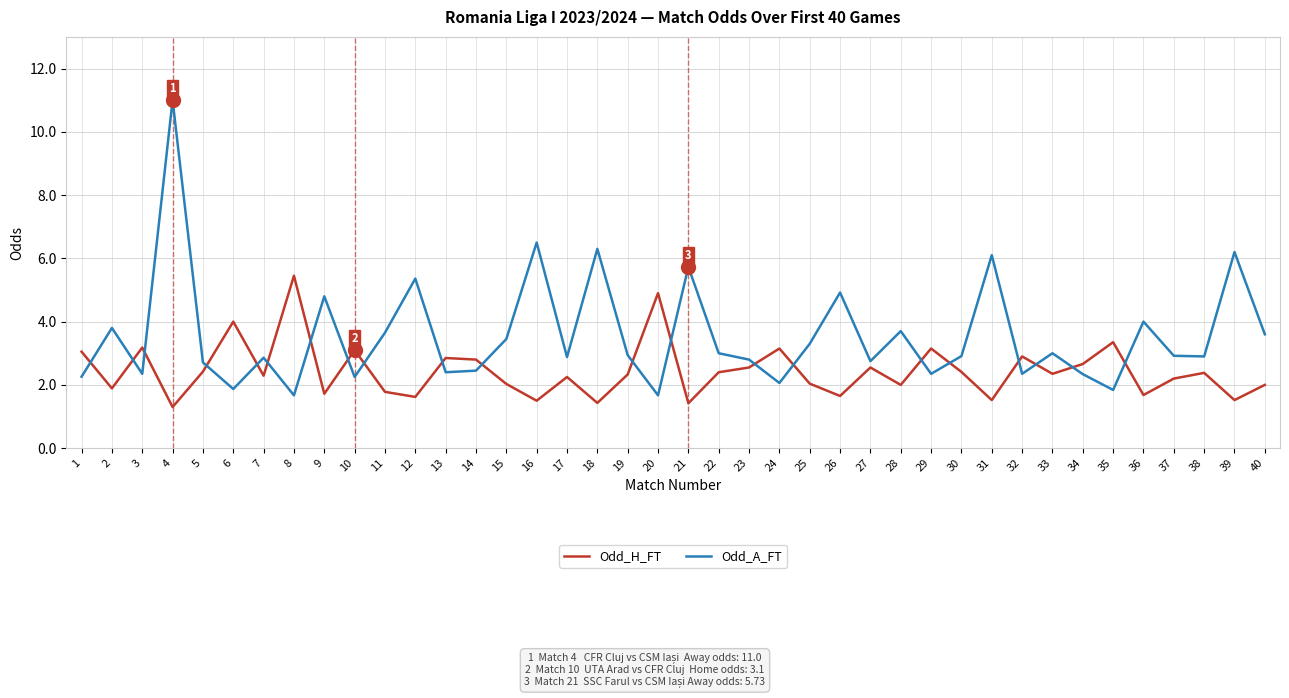

True or false: Odd_A_FT and Odd_H_FT cross at least once.

True